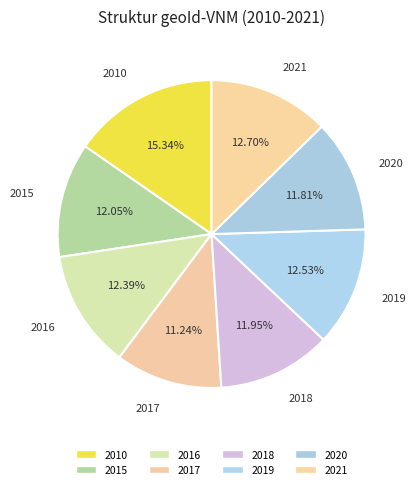

What percentage do 2017 and 2021 together represent?

23.9%